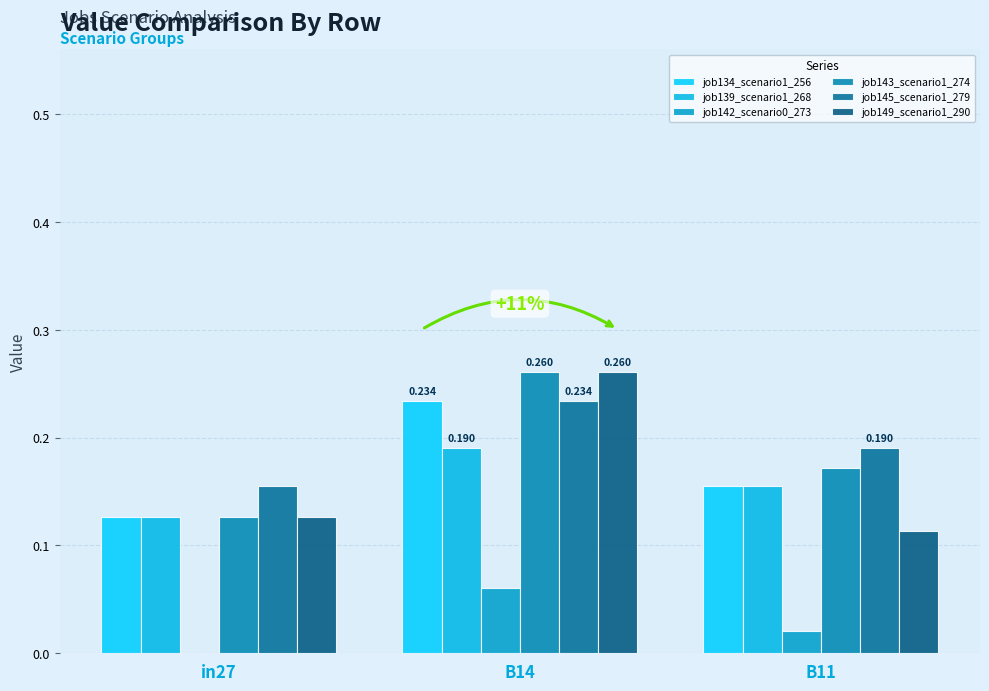

At which label does job149_scenario1_290 reach its peak?

B14